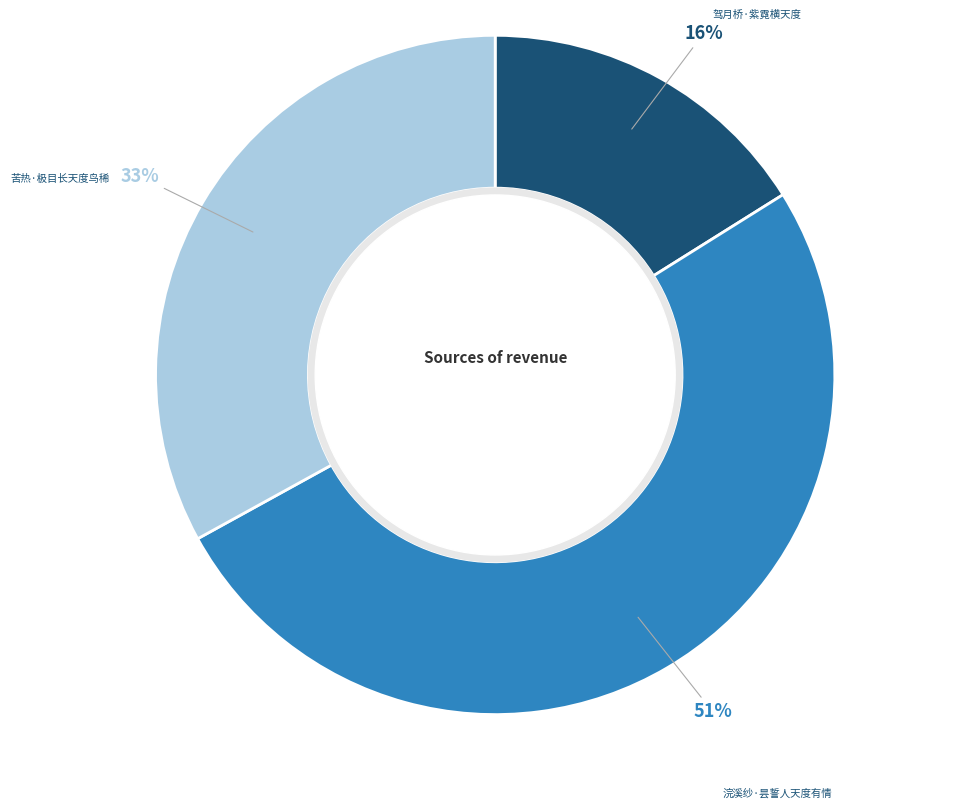

Do 苦热·极目长天度鸟稀 and 浣溪纱·昙誓人天度有情 together represent more than half of the pie?

Yes